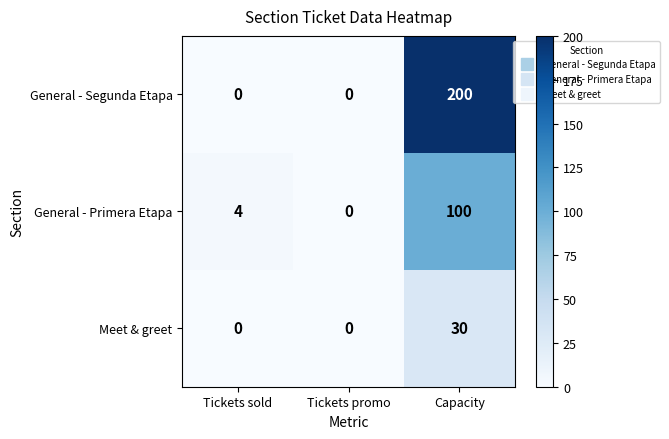

What is the average value of the Meet & greet series?

10